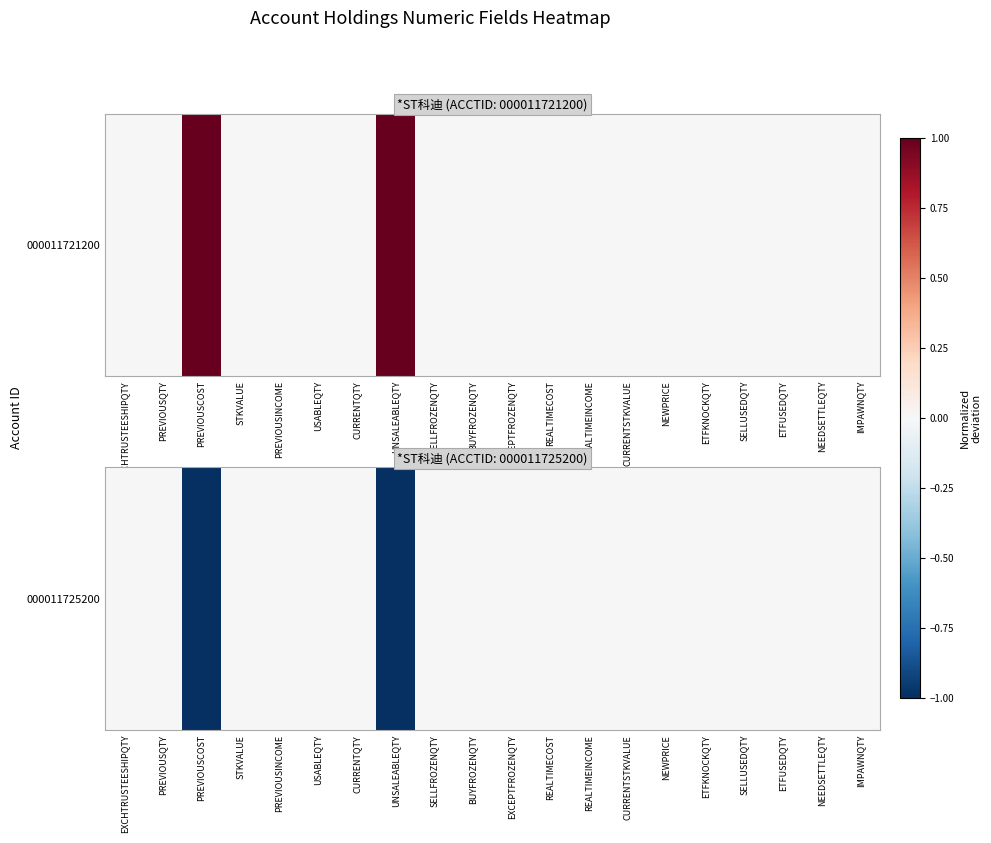

The chart shows a value of 0 at EXCHTRUSTEESHIPQTY. True or false?

True